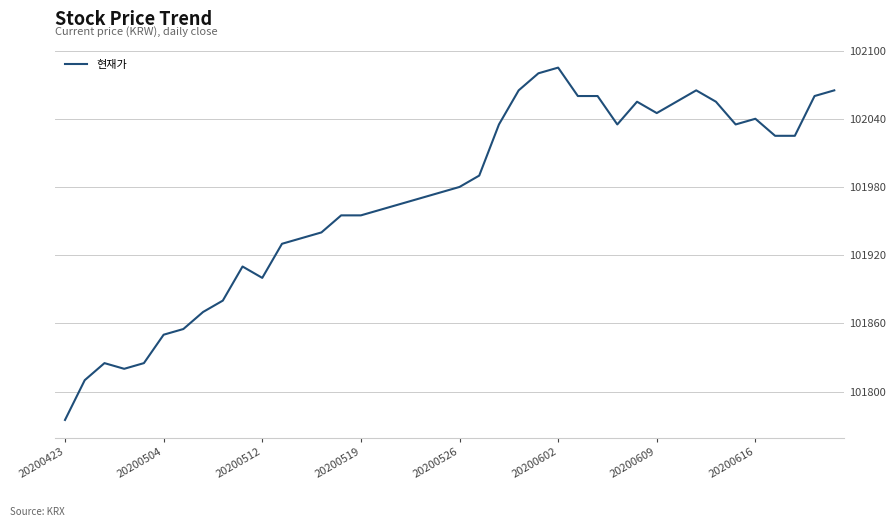

What is the sum of all values?

4078820